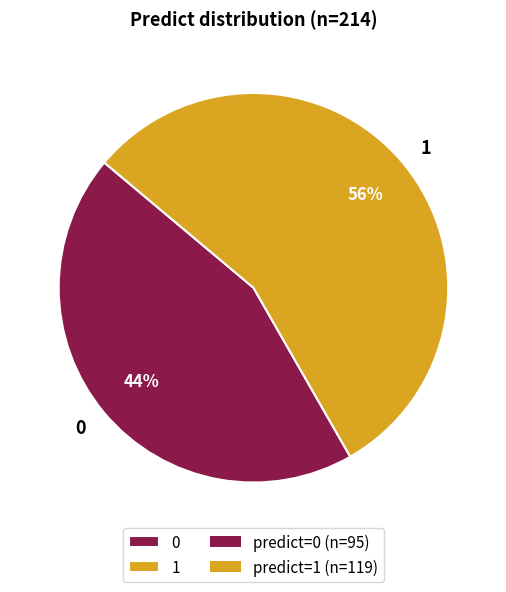

Does 0 account for over 50% of the chart?

No